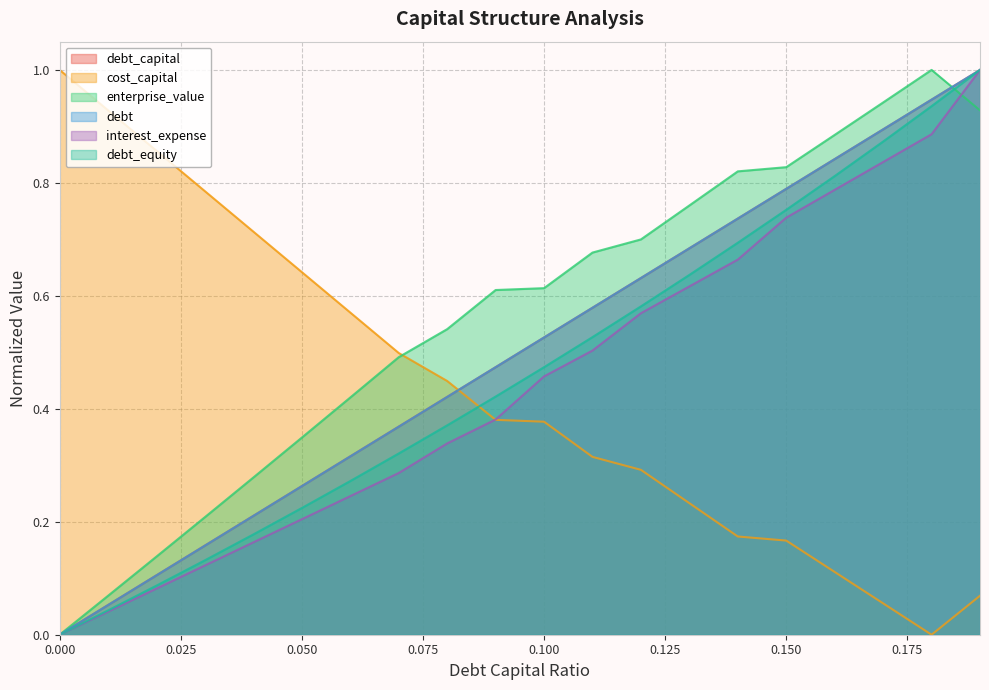

Count the number of data series in this chart.

6